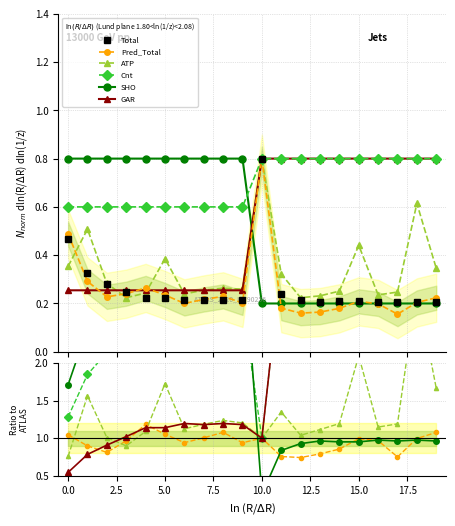

True or false: Cnt and Total cross at least once.

False